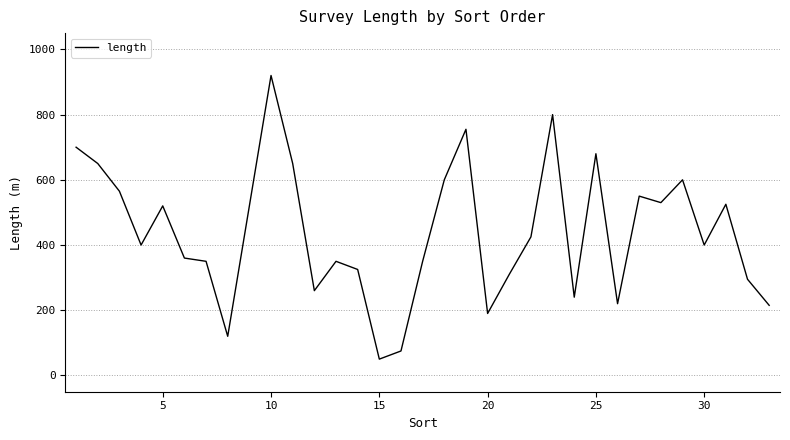

Reading left to right, extract all data points from this chart.

700	650	565	400	520	360	350	120	520	920	650	260	350	325	50	75	350	600	755	190	310	425	800	240	680	220	550	530	600	400	525	295	215